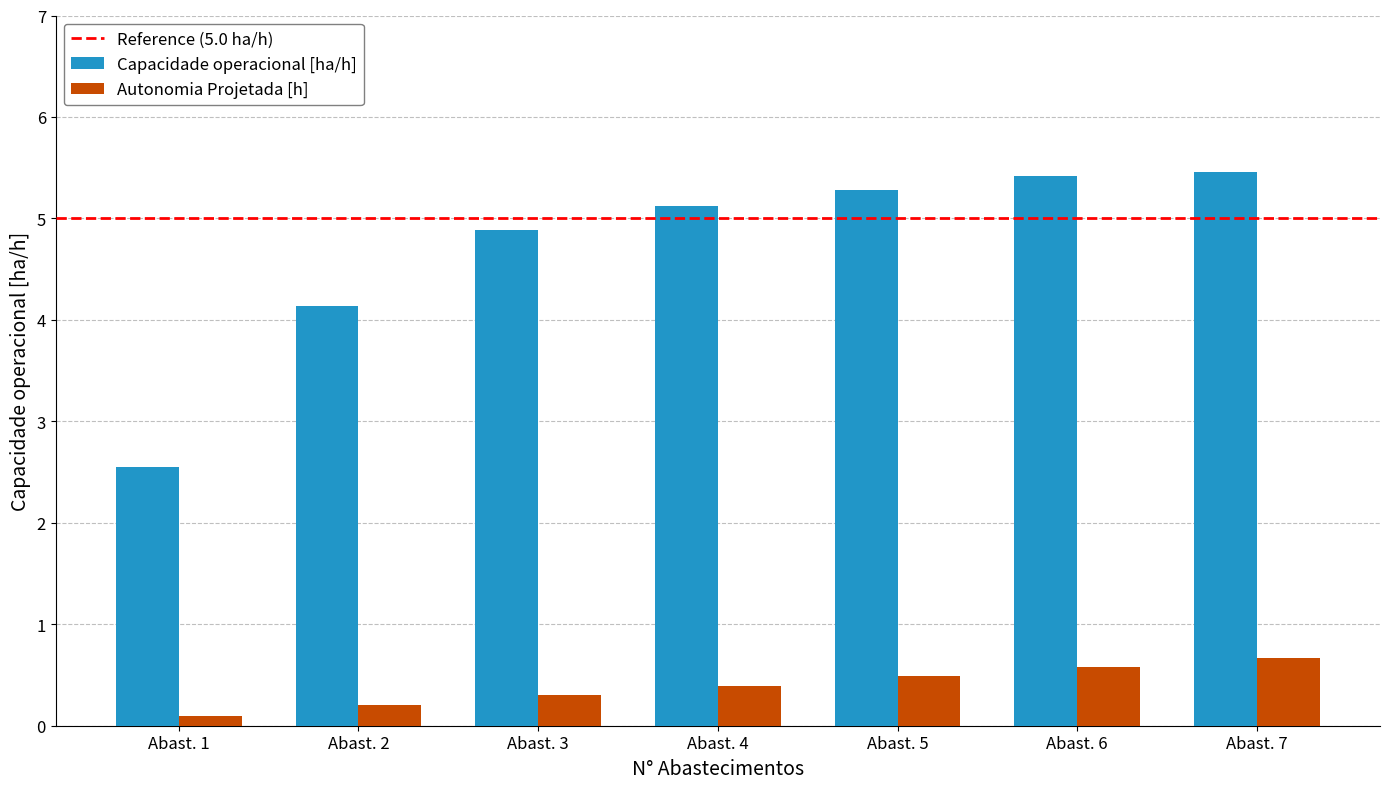

Which series changed the most between Abast. 1 and Abast. 6?

Capacidade operacional [ha/h]